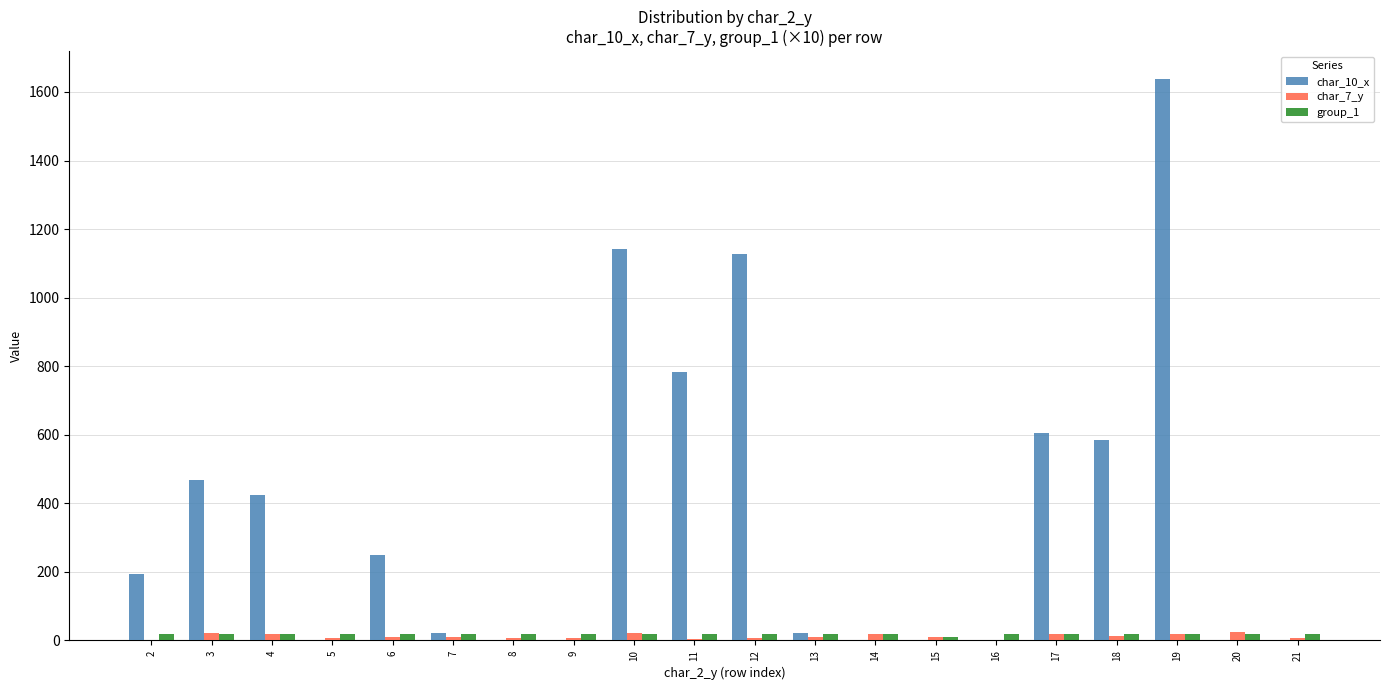

At which category is the sum across all series the highest?

19